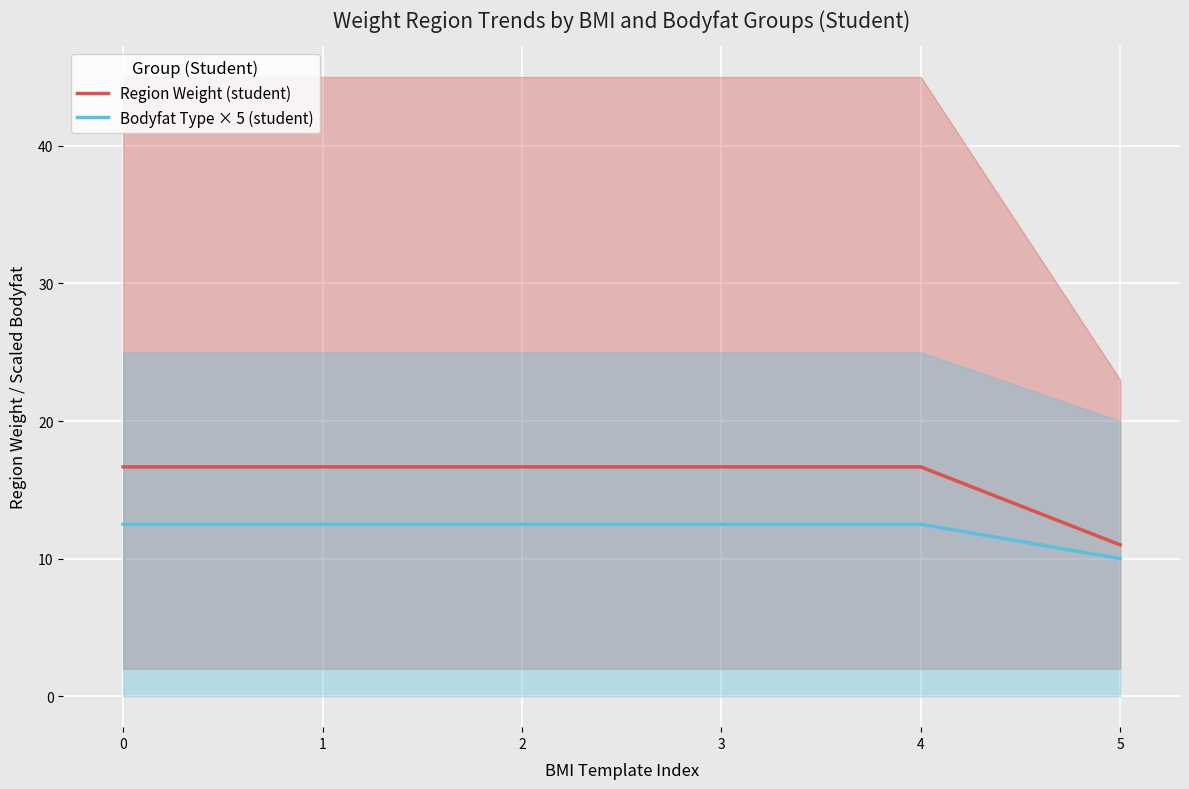

How many categories are shown in the chart?

6